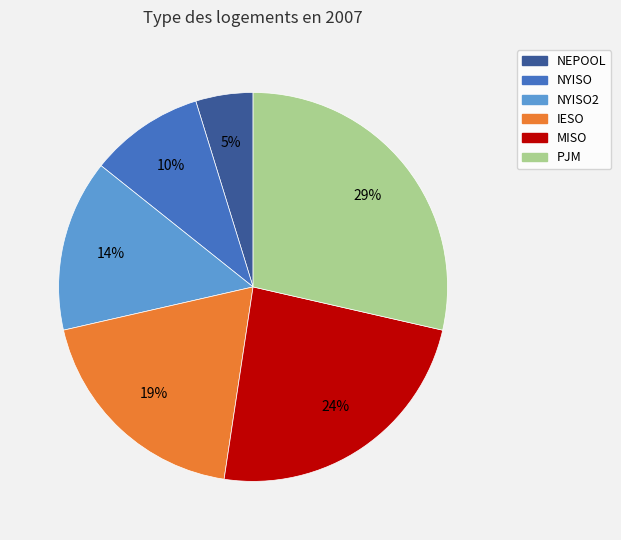

Is there any slice that represents more than half of the pie?

No